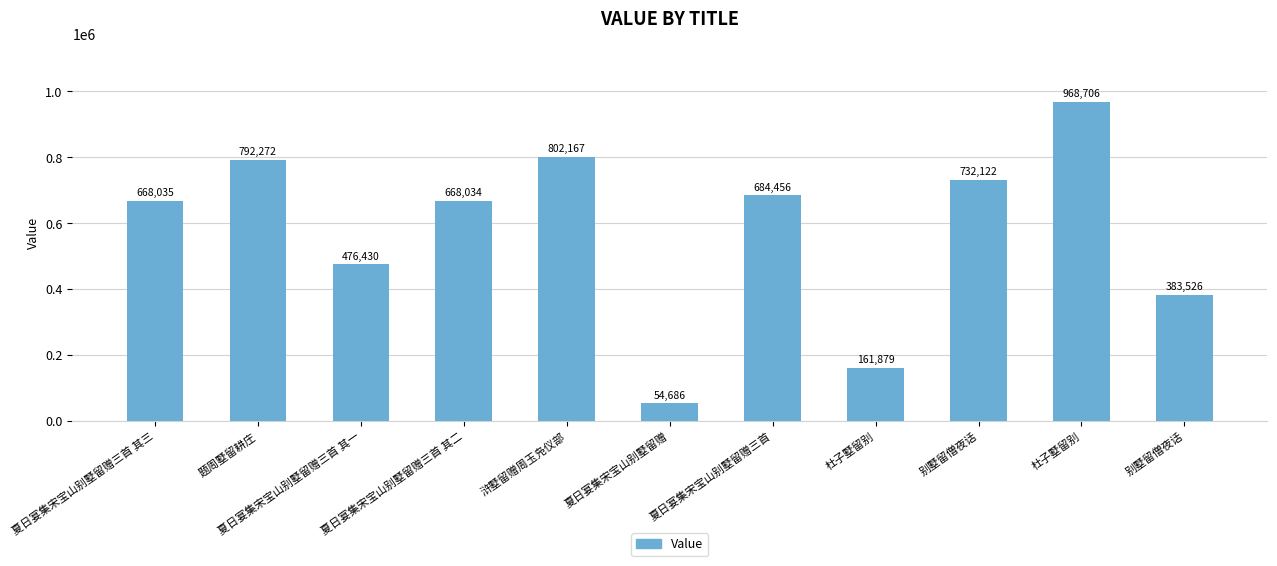

True or false: the data shows 996518 at 别墅留僧夜话.

False